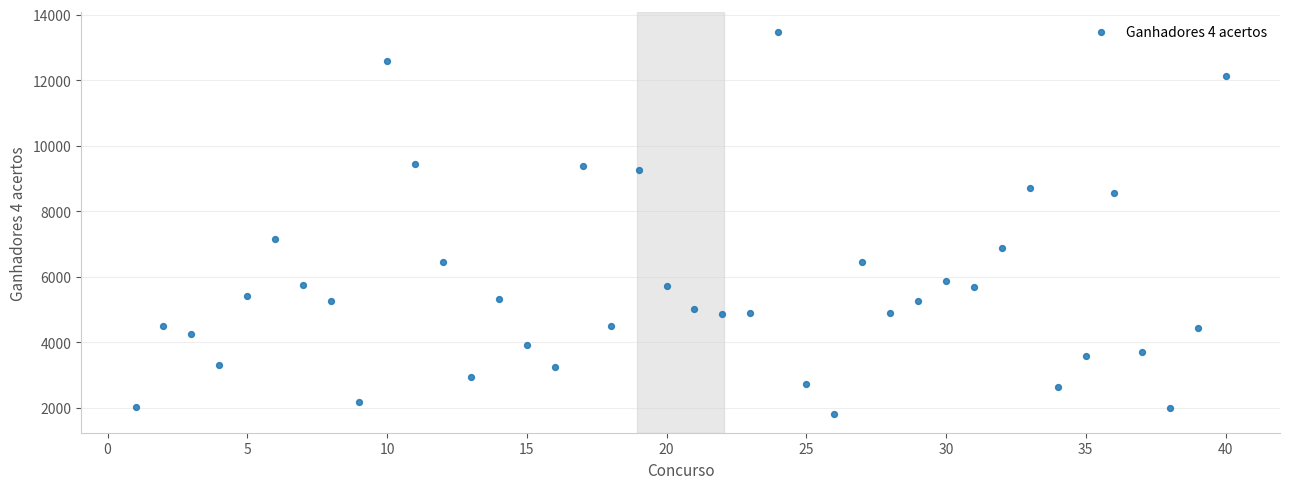

What Y value in the scatter plot is closest to 7654?

7147